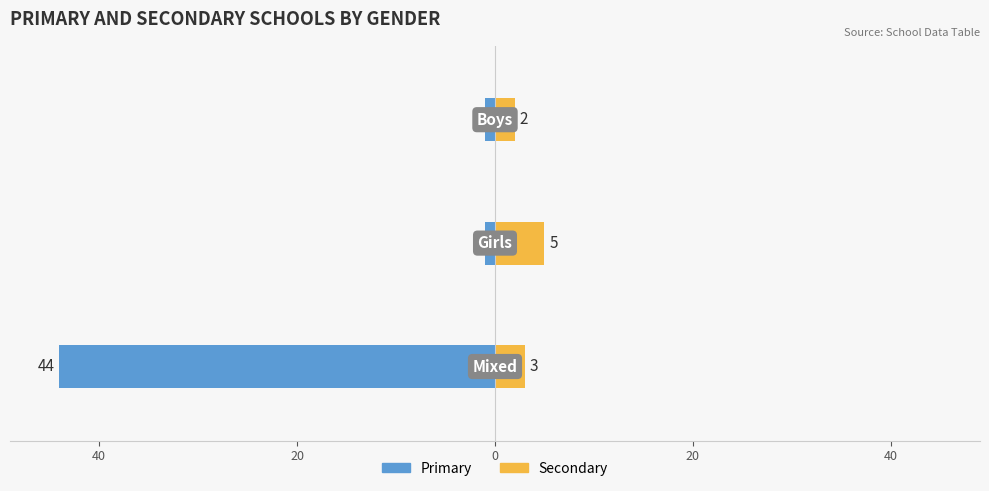

At how many categories does at least one series exceed -11?

3